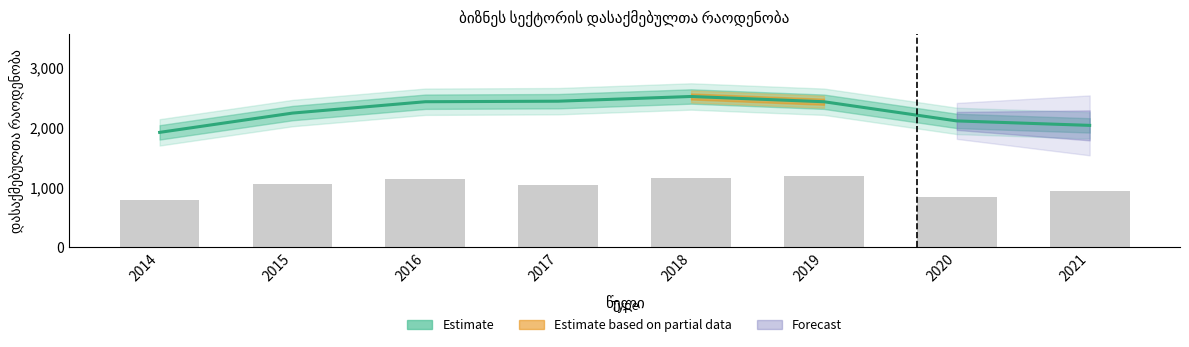

Reading left to right, transcribe all the data shown in this chart.

1916.5	2238.5	2428.2	2437.0	2515.8	2427.9	2107.7	2033.3